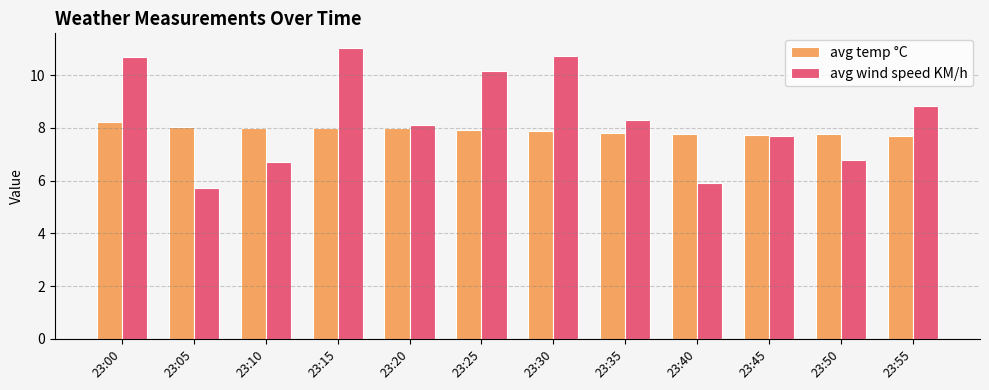

At which category does the chart reach its peak across all series?

23:15